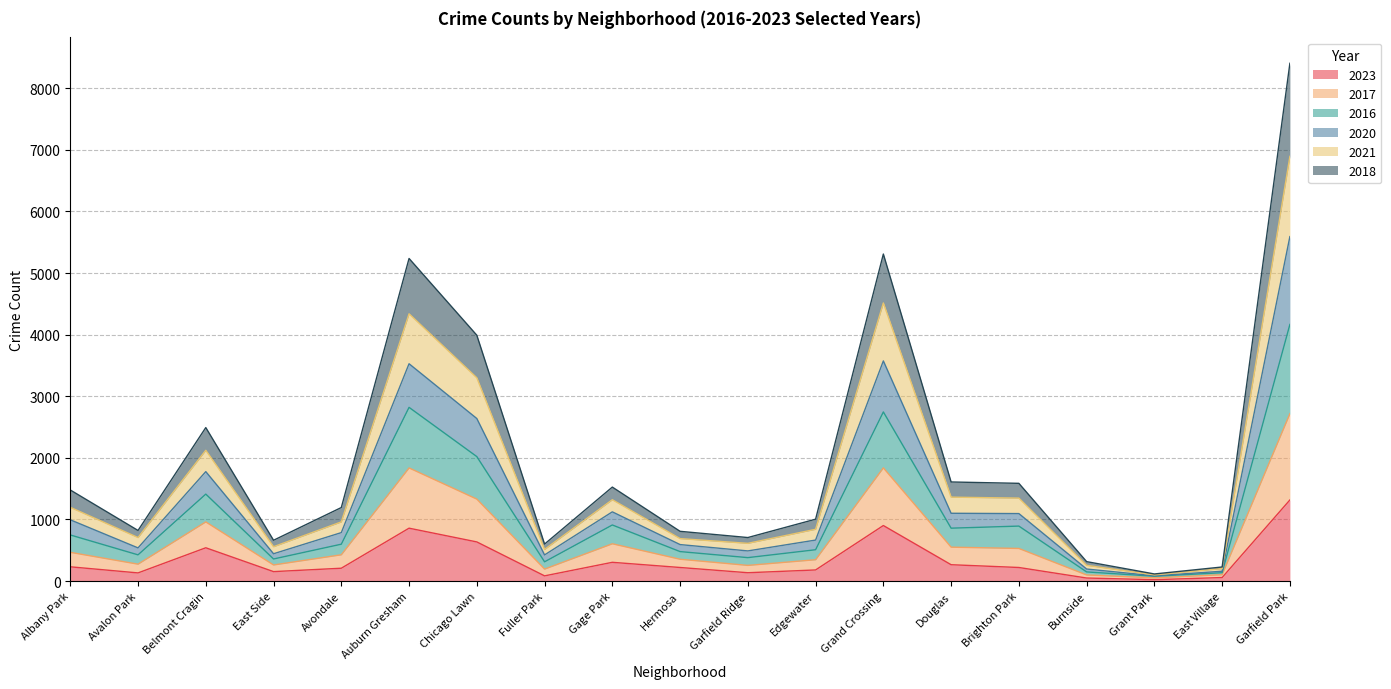

At which category is the sum across all series the highest?

Garfield Park